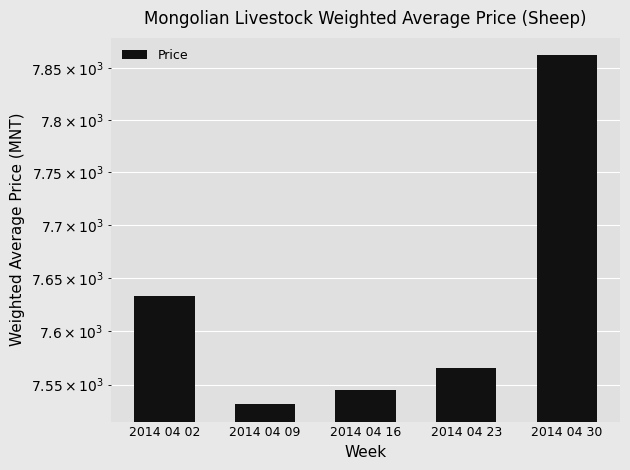

List the labels in order of value, largest first.

2014 04 30, 2014 04 02, 2014 04 23, 2014 04 16, 2014 04 09